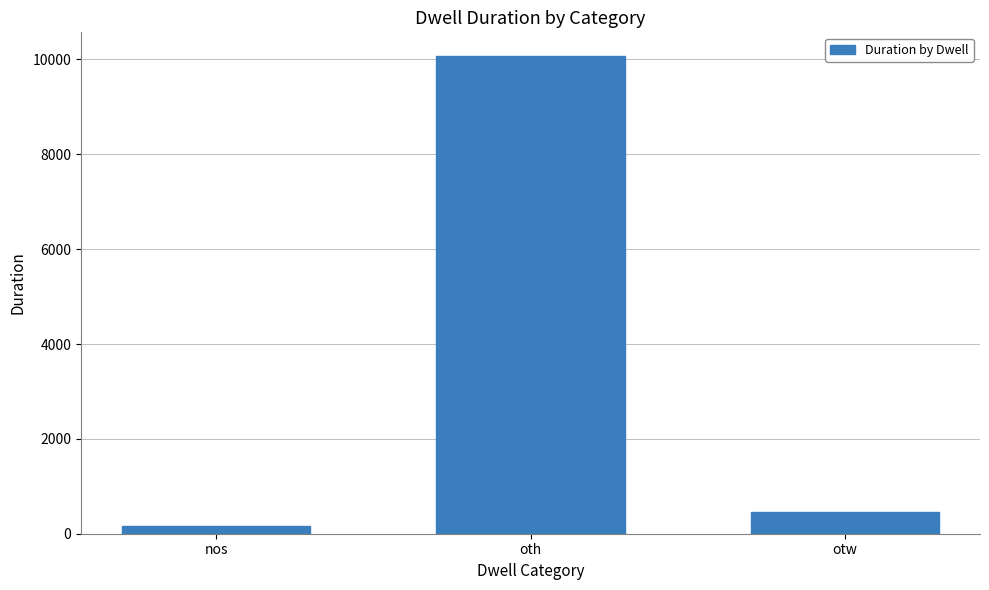

Reading left to right, transcribe all the data shown in this chart.

nos=170	oth=10069	otw=451